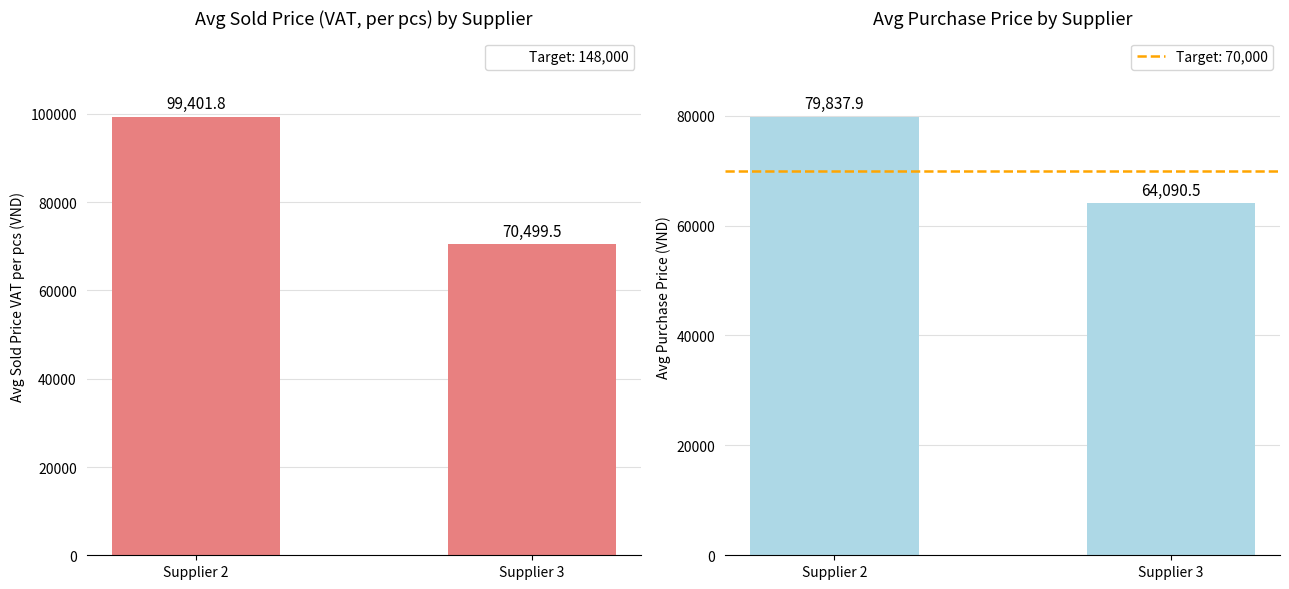

What is the value of the Avg Purchase Price bar at the 2nd from the left?

64090.5